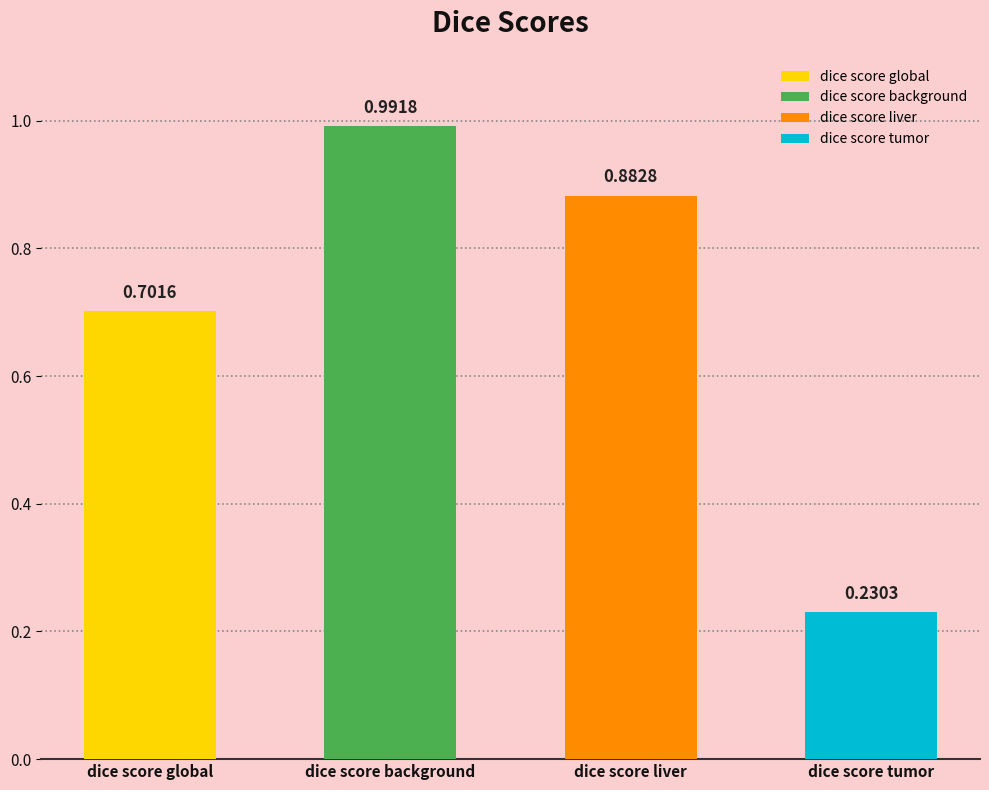

Reading left to right, list all the values displayed in this chart.

dice score global=0.7	dice score background=1.0	dice score liver=0.9	dice score tumor=0.2